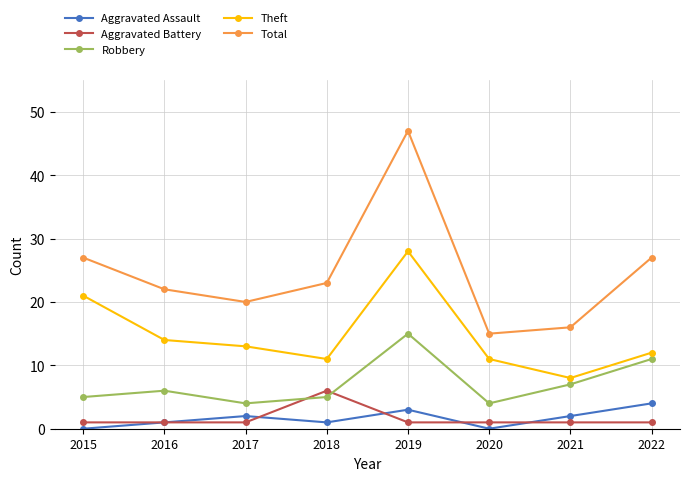

How many series are shown in this chart?

5